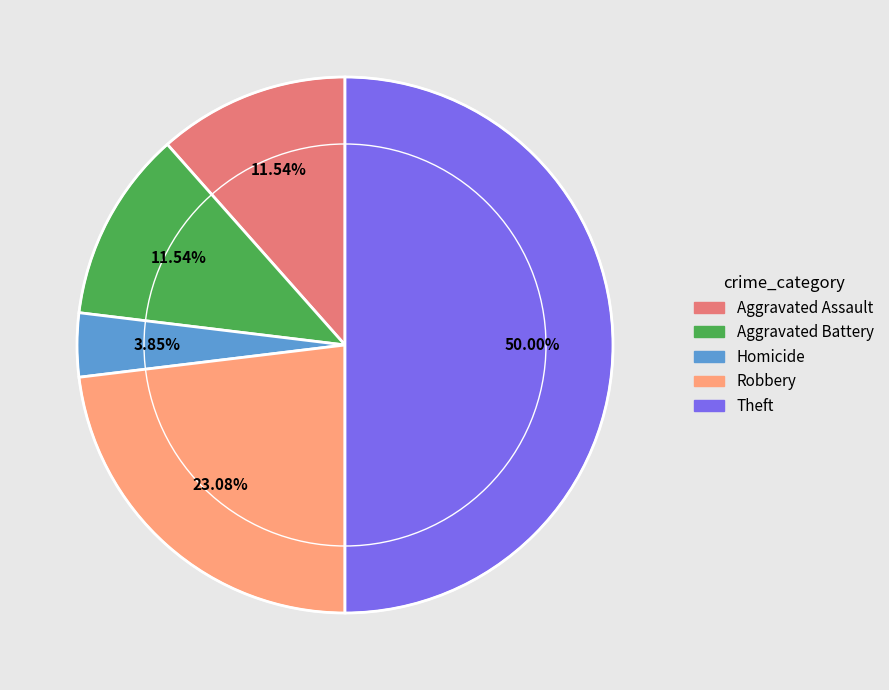

Does any single category account for the majority?

No